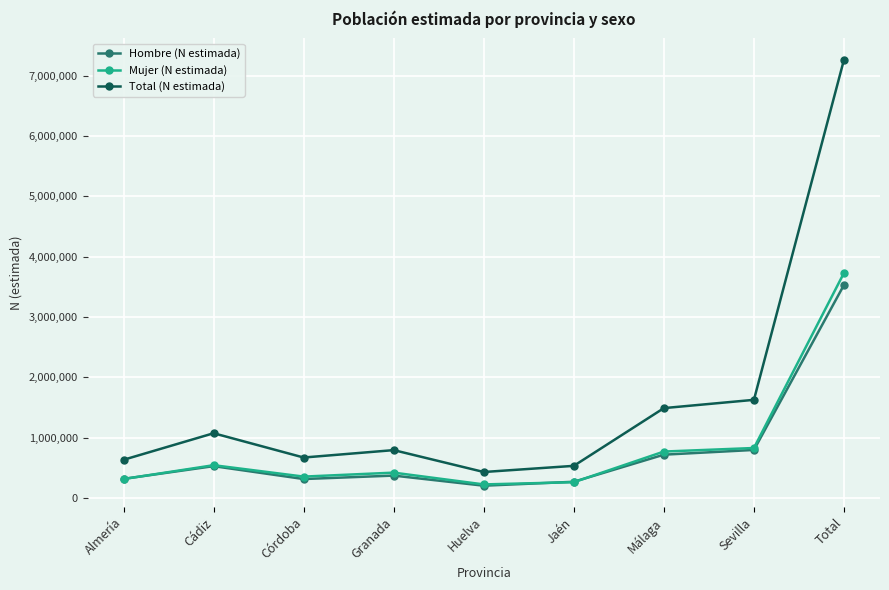

What is the maximum value shown in the chart?

7263316